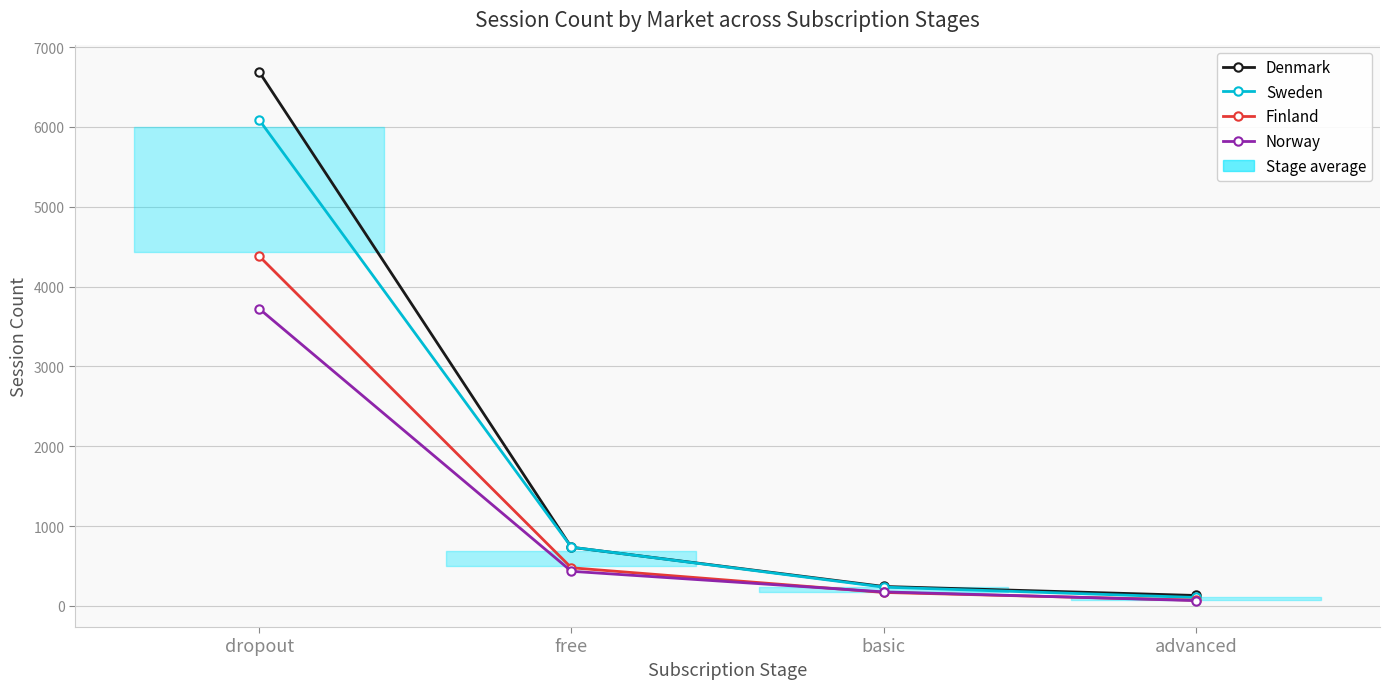

The value of Norway at basic is 176. True or false?

True